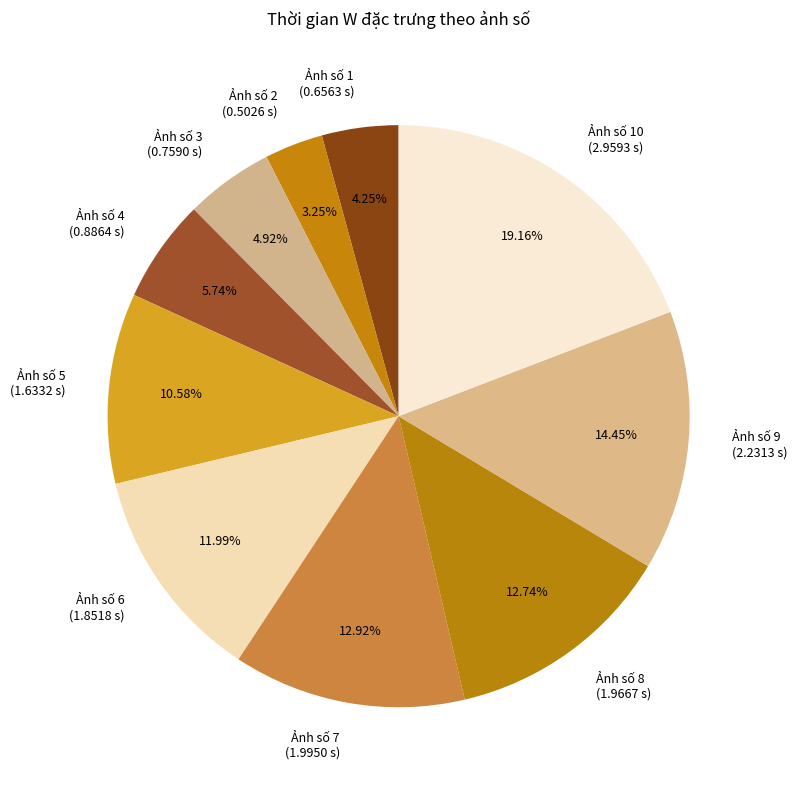

Do Ảnh số 10 and Ảnh số 4 together represent more than half of the pie?

No